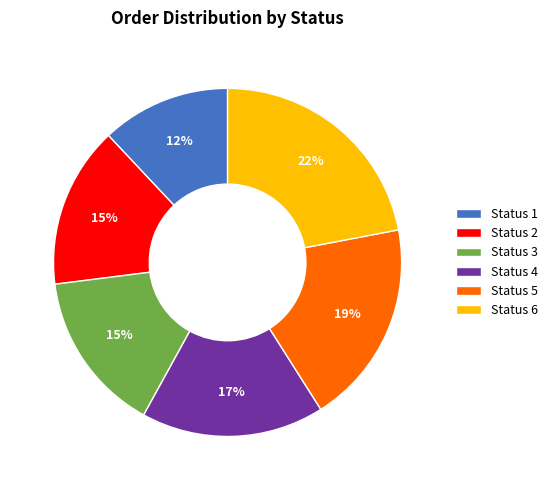

Which slice is the smallest?

Status 1